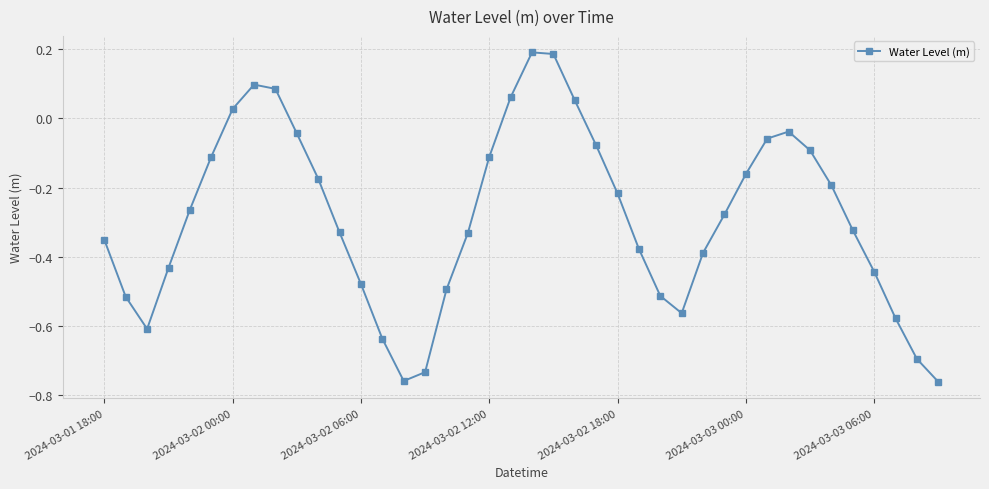

What is the difference between the maximum and minimum values?

1.0